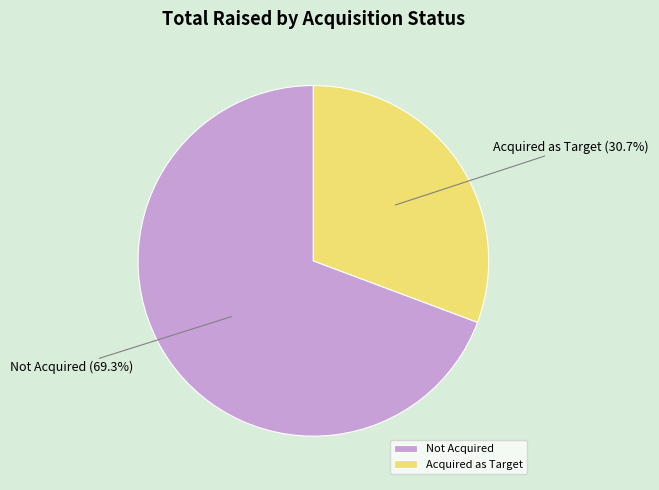

Does any single category account for the majority?

Yes